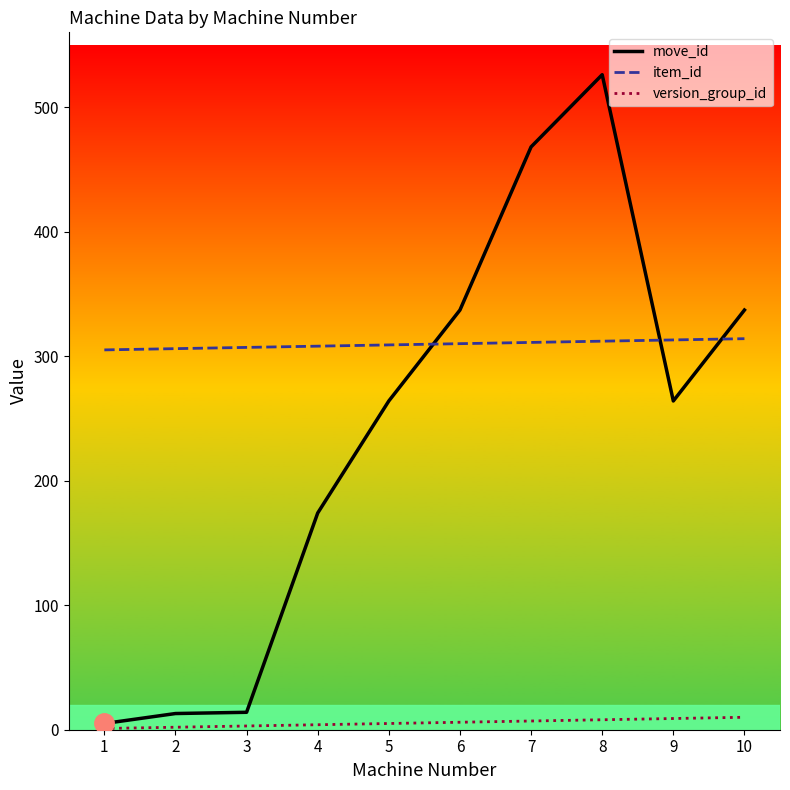

The value of move_id at 9 is 264. True or false?

True